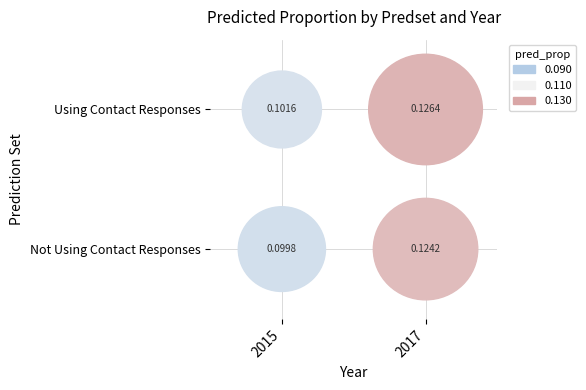

True or false: Not Using Contact Responses has a value of 0.0 at 2015.

False